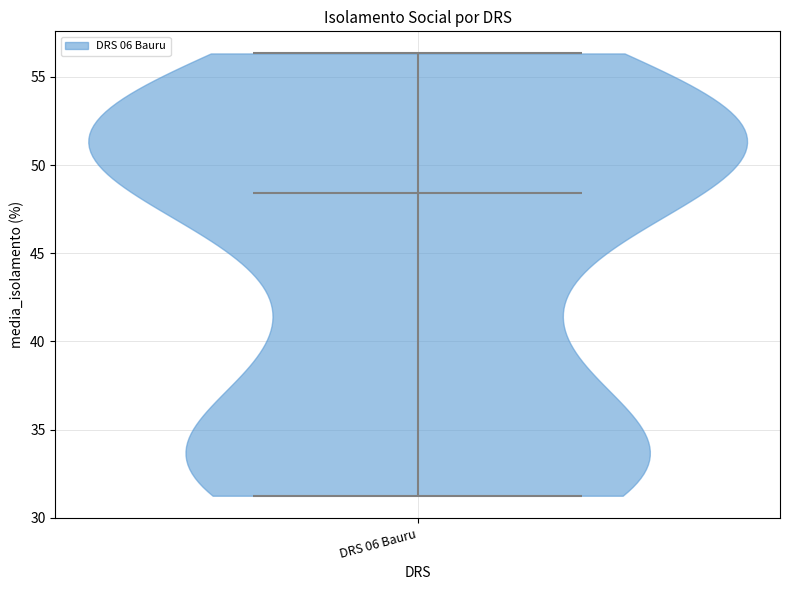

Read this violin plot against the y-axis: where its median line is, and the lowest and highest points the violin reaches. The values are not printed on the chart, so give them approximately, as read against the axis.

median line 48.5, lowest point 31.5, highest point 56.5